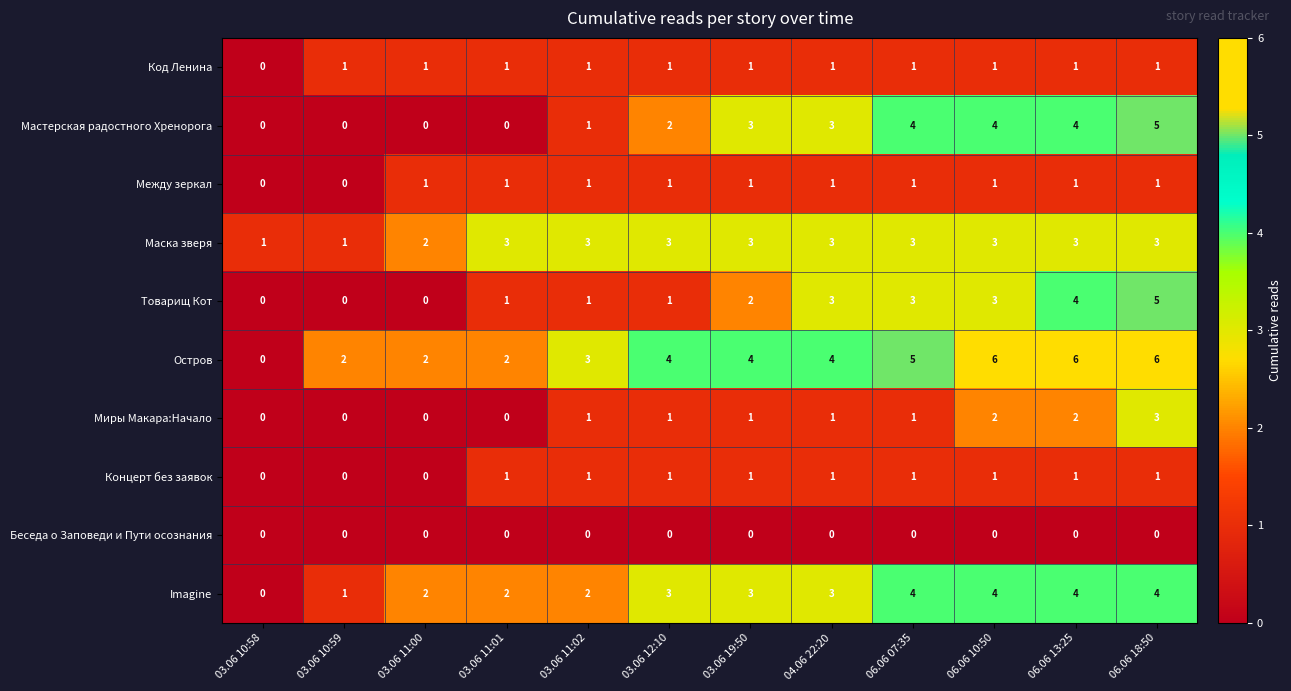

Is it true that Товарищ Кот equals 1 at 03.06 11:02?

True